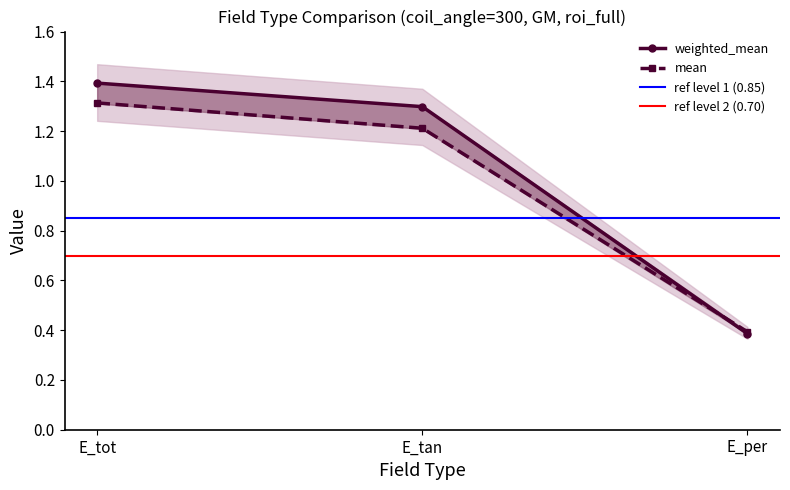

Rank the categories by mean value from lowest to highest.

E_per, E_tan, E_tot